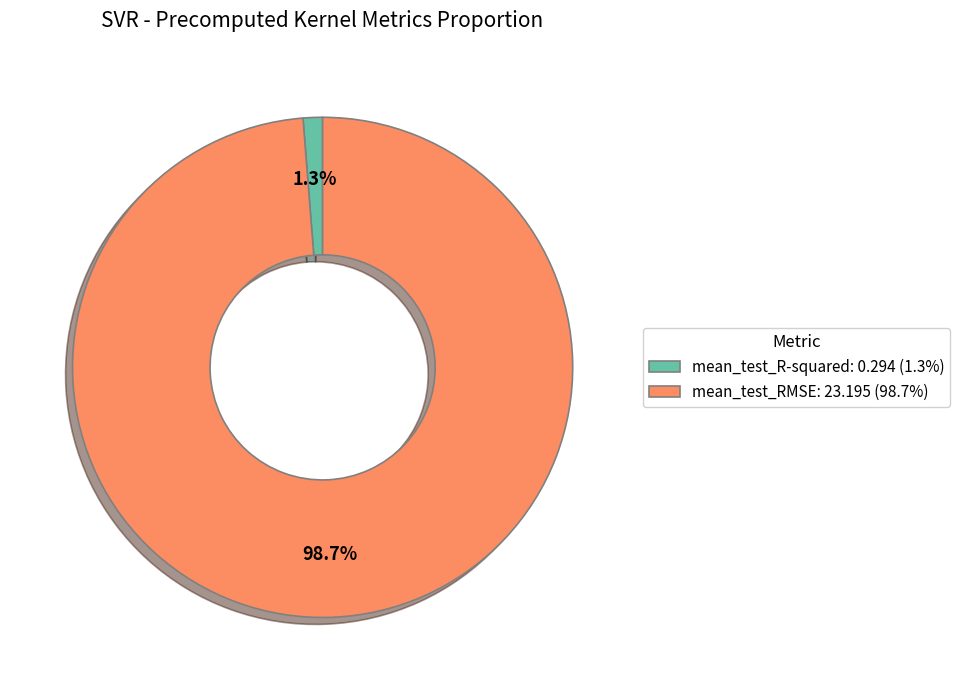

The mean_test_R-squared slice represents 11% of the pie. True or false?

False